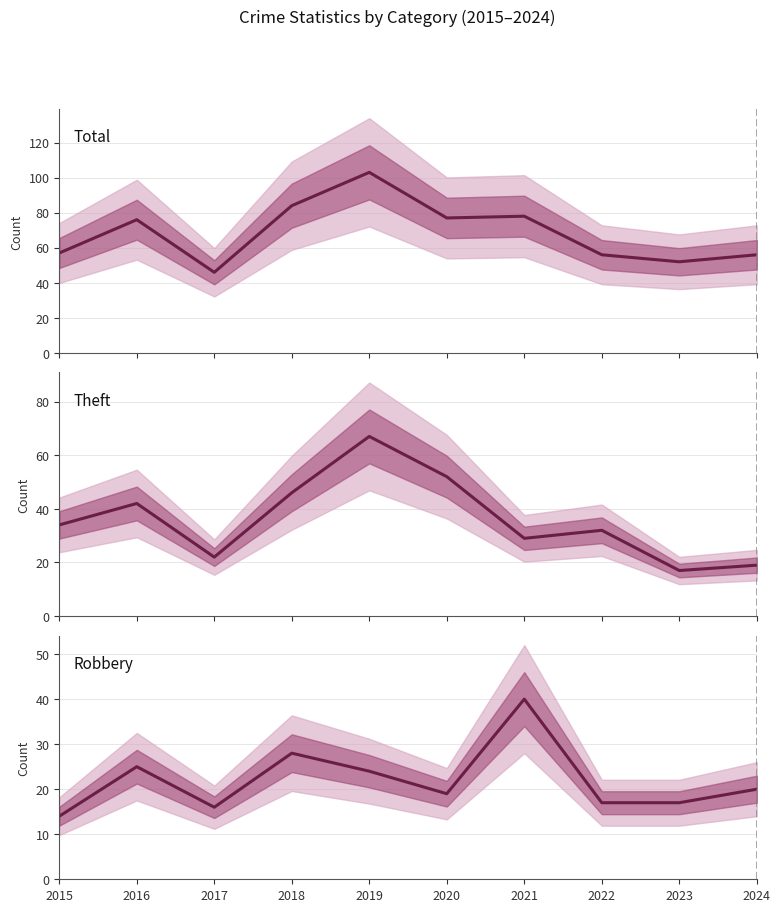

Reading right to left, extract all data points from this chart.

Total: 2024=56	2023=52	2022=56	2021=78	2020=77	2019=103	2018=84	2017=46	2016=76	2015=57
Theft: 2024=19	2023=17	2022=32	2021=29	2020=52	2019=67	2018=46	2017=22	2016=42	2015=34
Robbery: 2024=20	2023=17	2022=17	2021=40	2020=19	2019=24	2018=28	2017=16	2016=25	2015=14